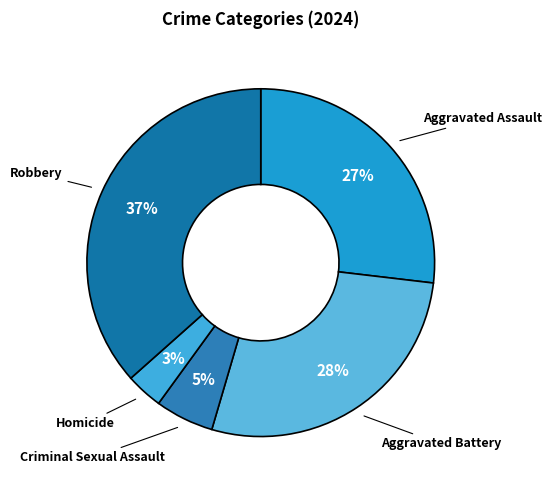

Rank the categories by value from lowest to highest.

Homicide, Criminal Sexual Assault, Aggravated Assault, Aggravated Battery, Robbery